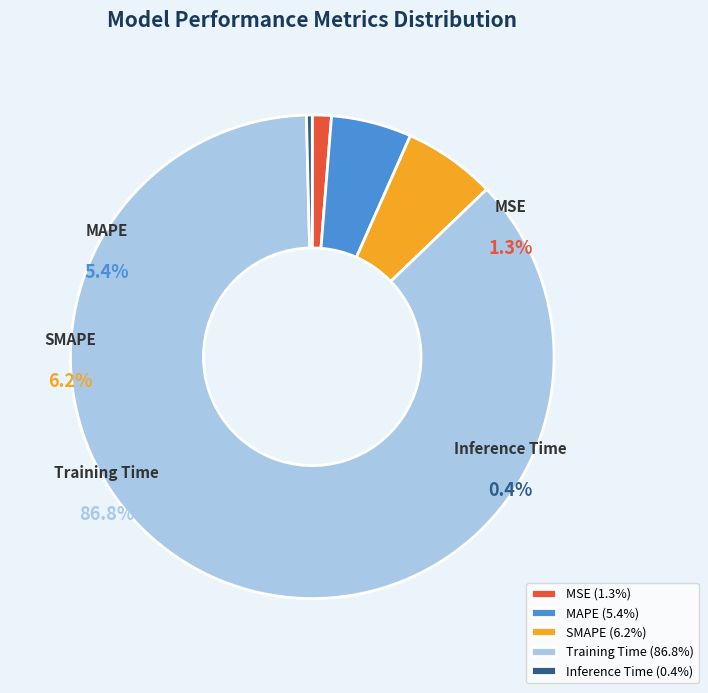

How many segments does this pie chart have?

5